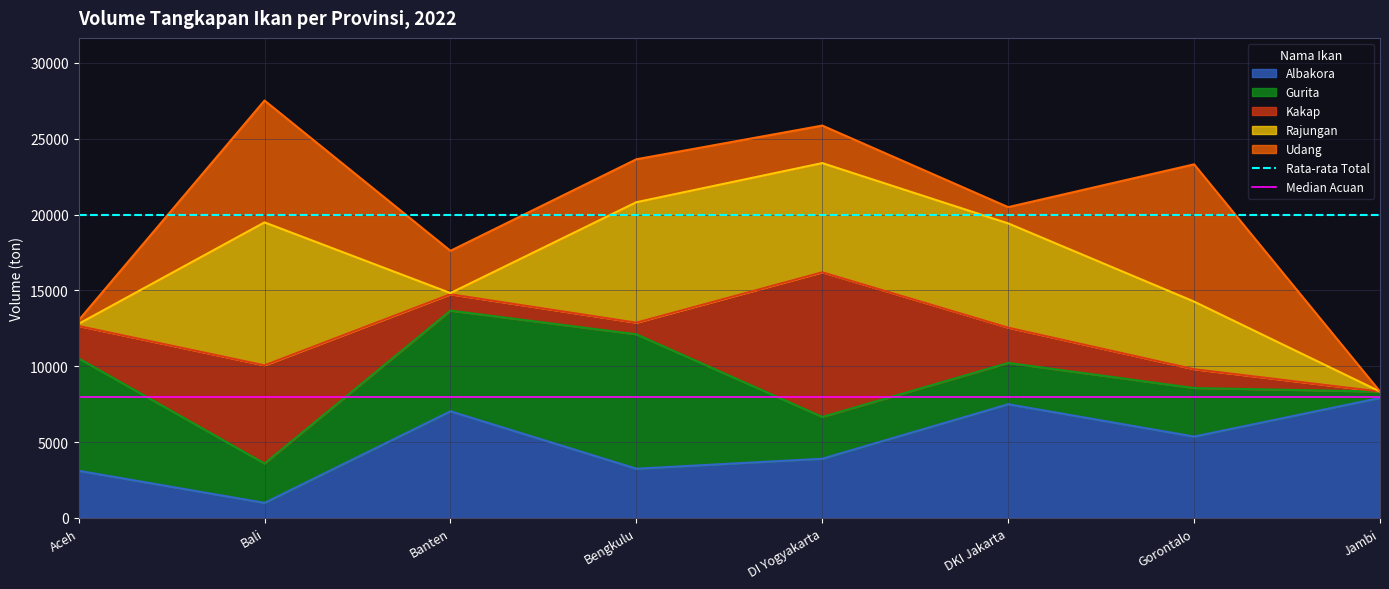

True or false: Median Acuan has a value of 7988.7 at Aceh.

True